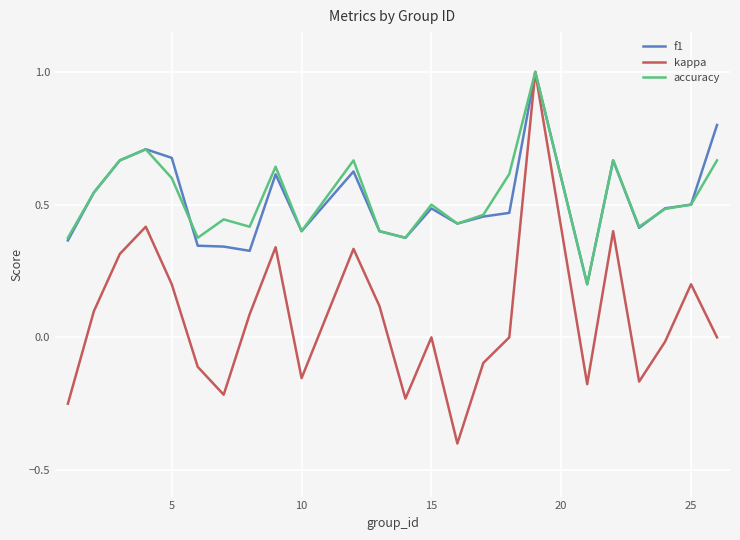

Which series has the widest spread of values?

kappa